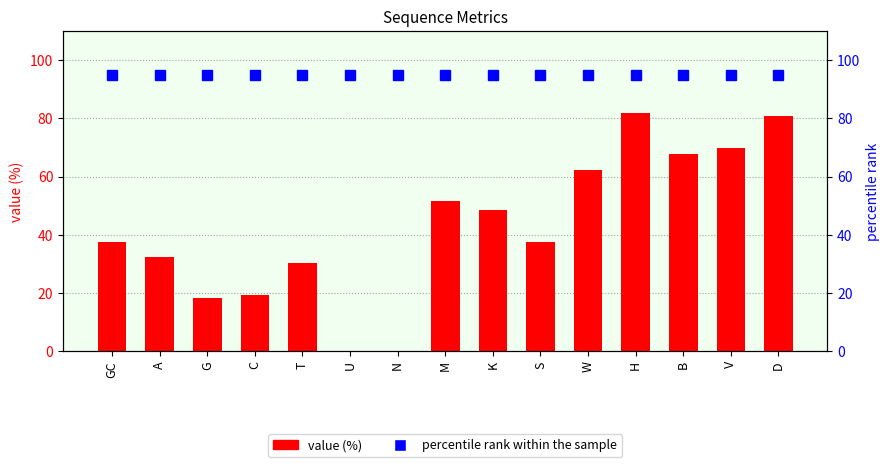

At how many categories does at least one series exceed 35?

15